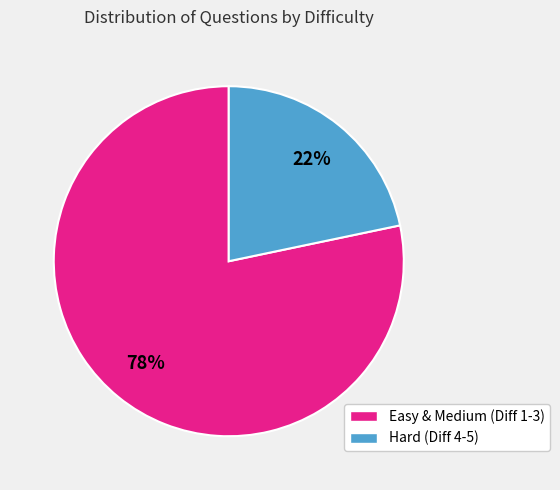

To the nearest percent, what is the average slice percentage?

50%